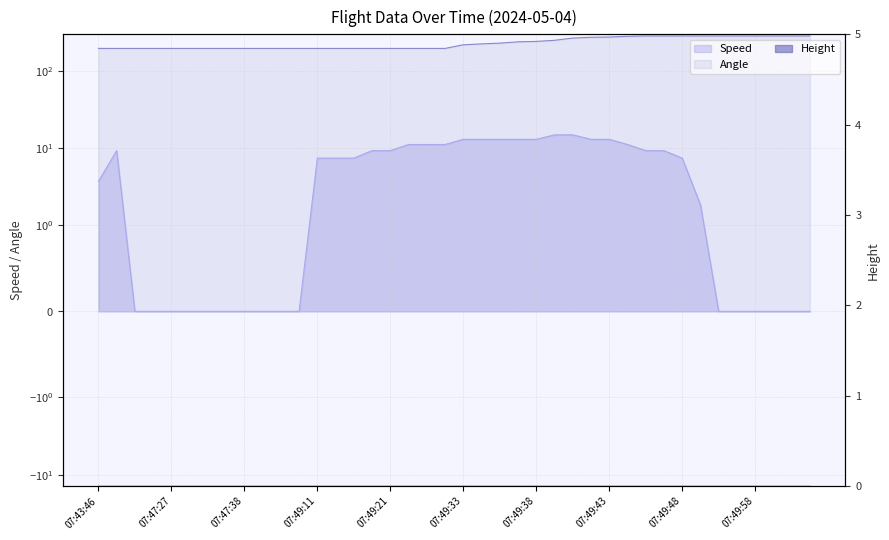

How many values in the Speed series are below 7?

18